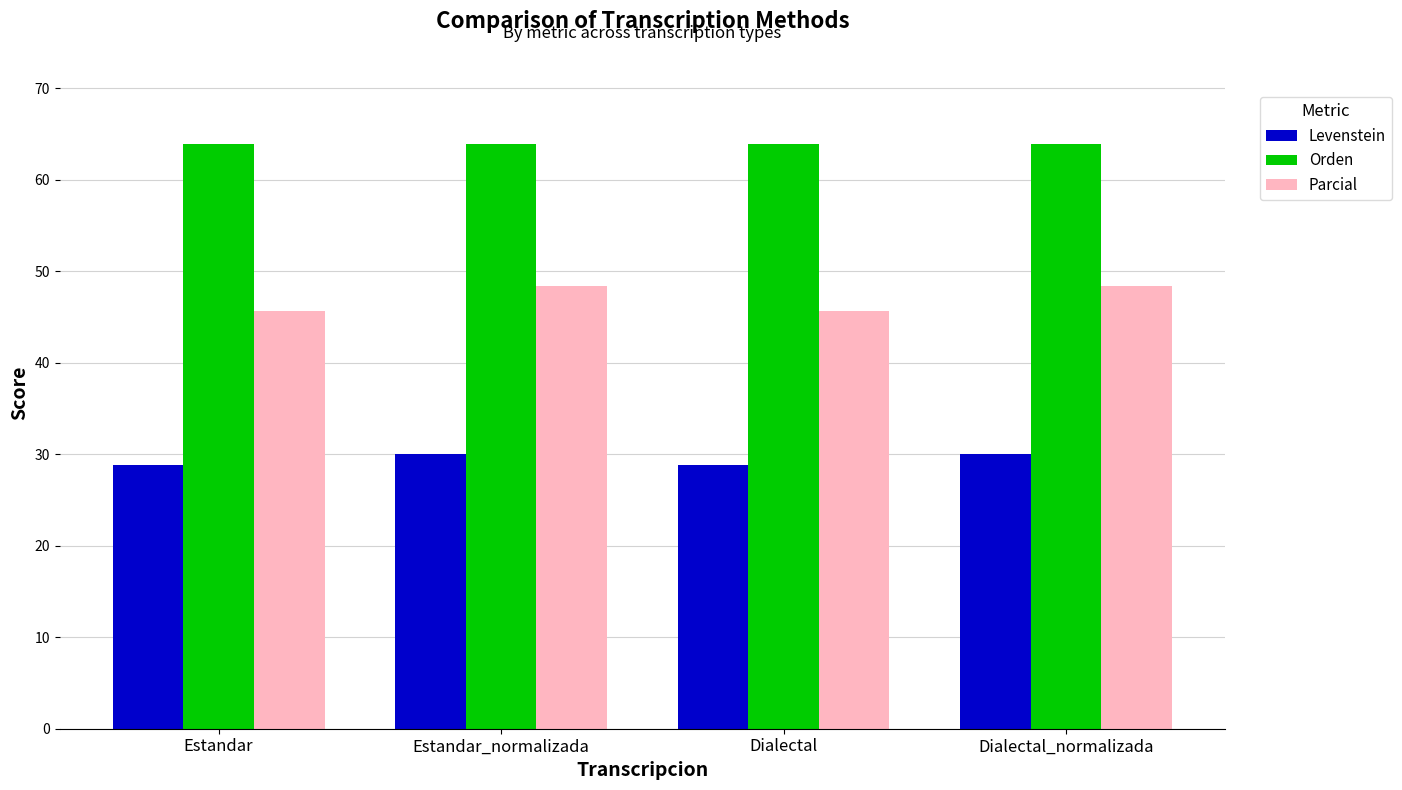

List the series in order of their peak value, lowest first.

Levenstein, Parcial, Orden